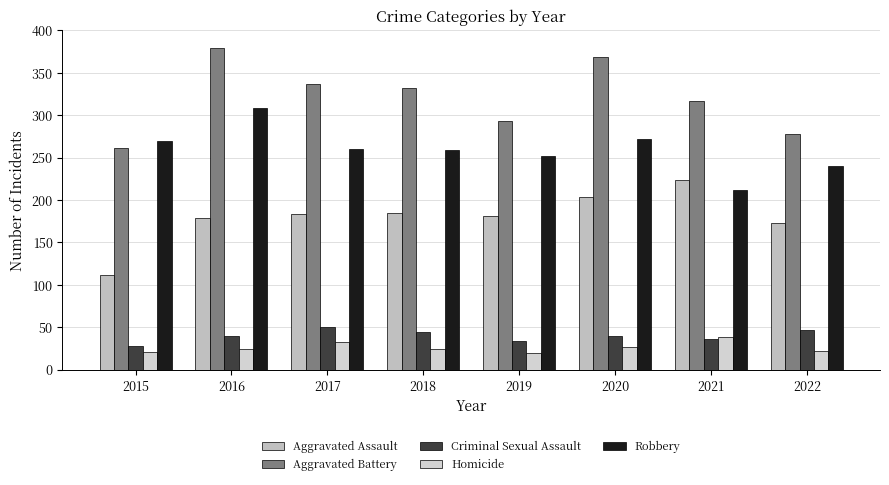

Rank the series at 2021 from highest to lowest value.

Aggravated Battery, Aggravated Assault, Robbery, Homicide, Criminal Sexual Assault